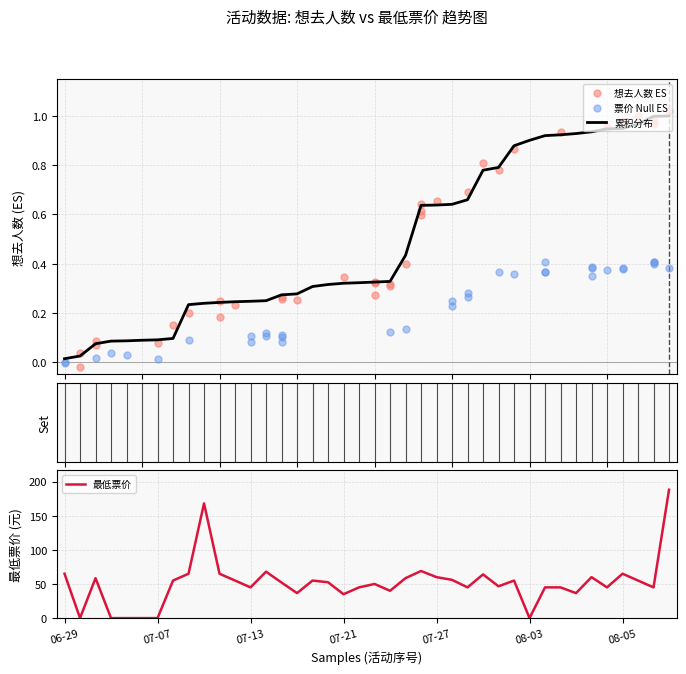

Approximately how many times larger is the value at 08-03 compared to 08-04?

1.0